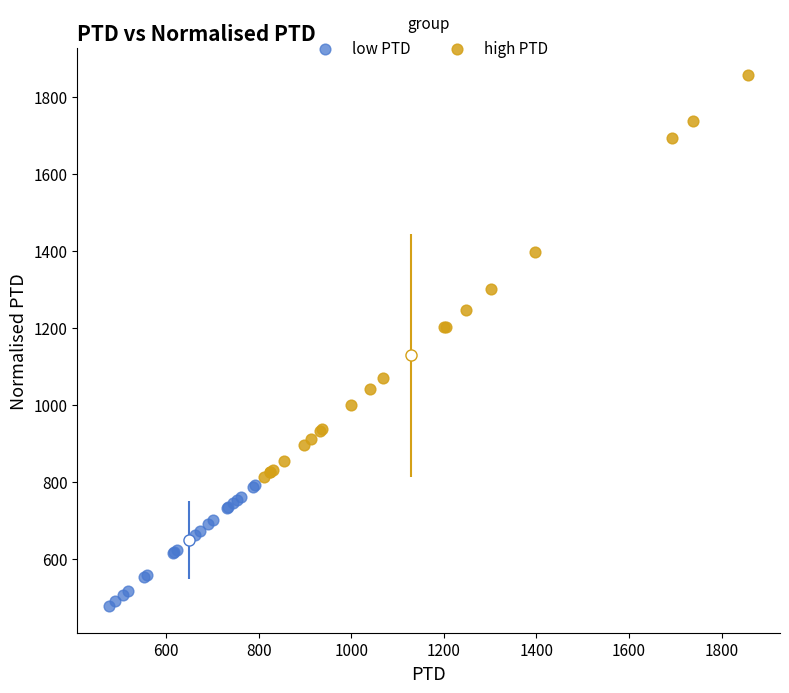

What are all the series names shown in the legend?

low PTD, high PTD